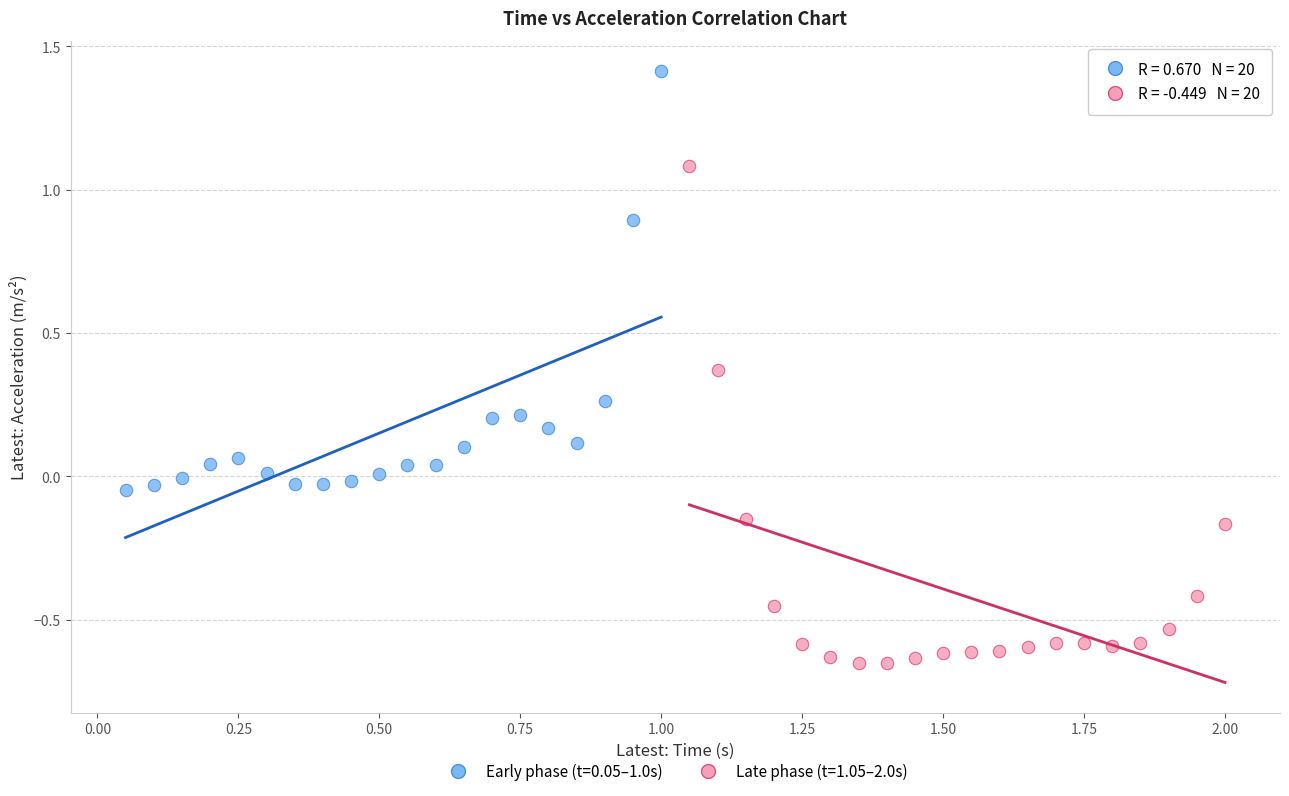

Which series has the widest spread of Y values?

Late phase (t=1.05–2.0s)